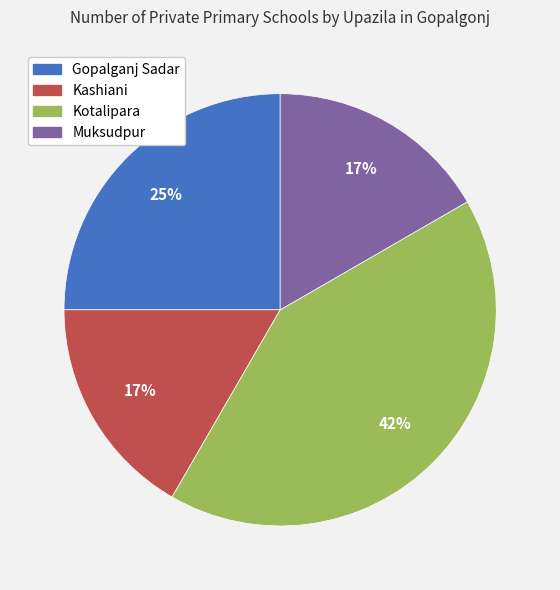

Which slice is the largest?

Kotalipara